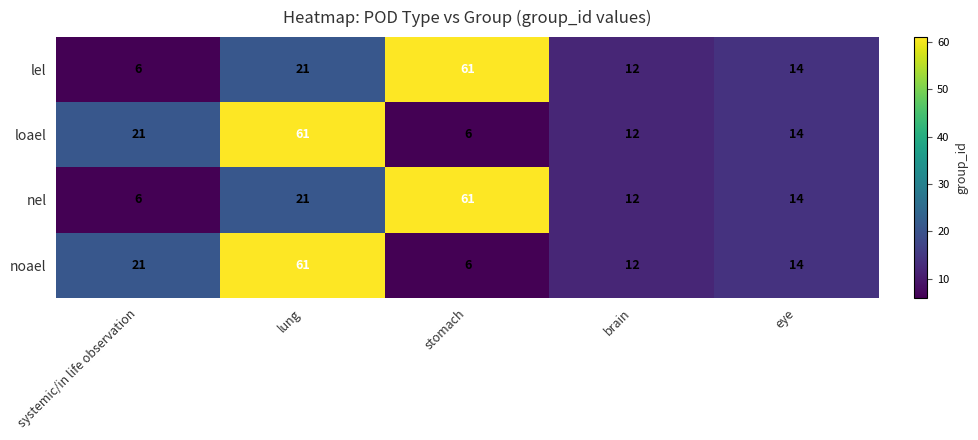

At which category is the sum across all series the highest?

lung